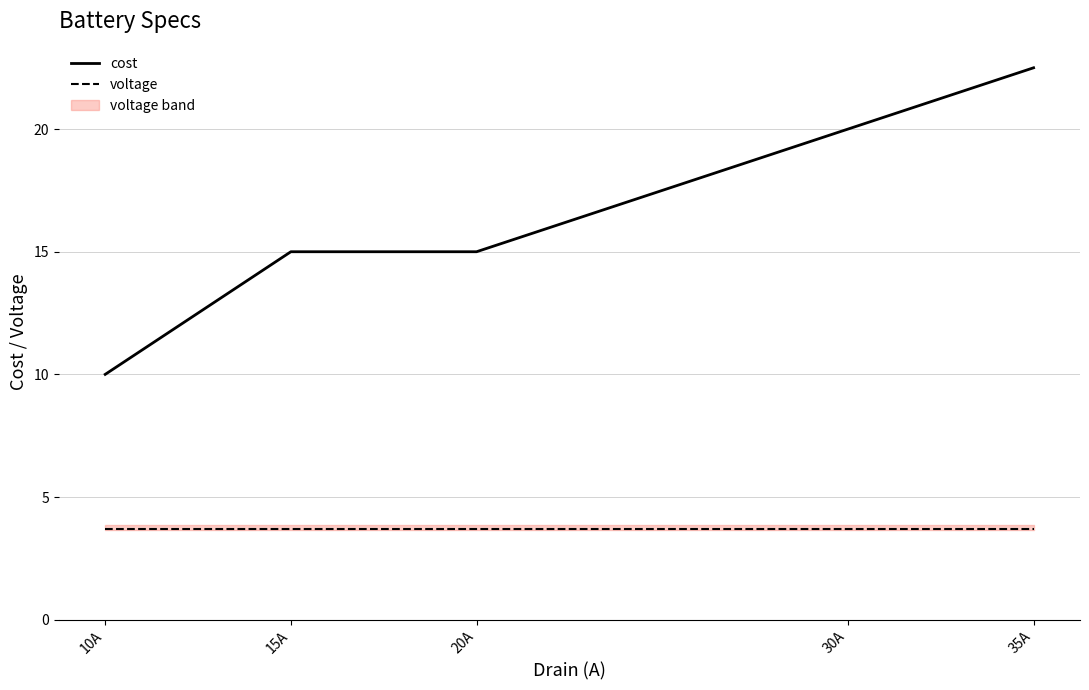

True or false: voltage and cost intersect in this chart.

False